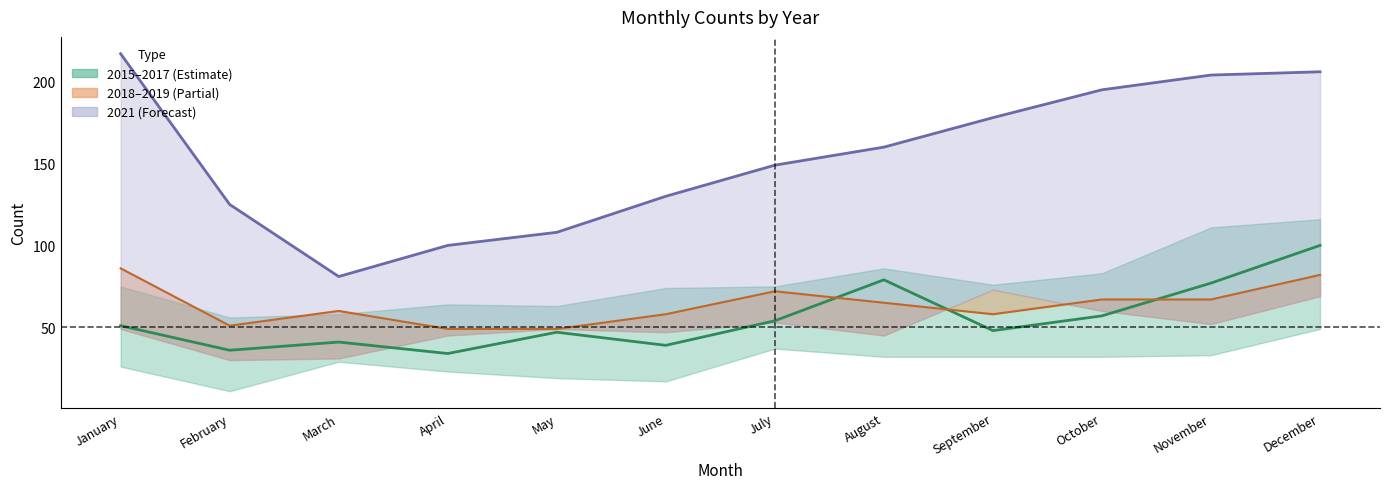

Which category has the highest value in the 2016 series?

December